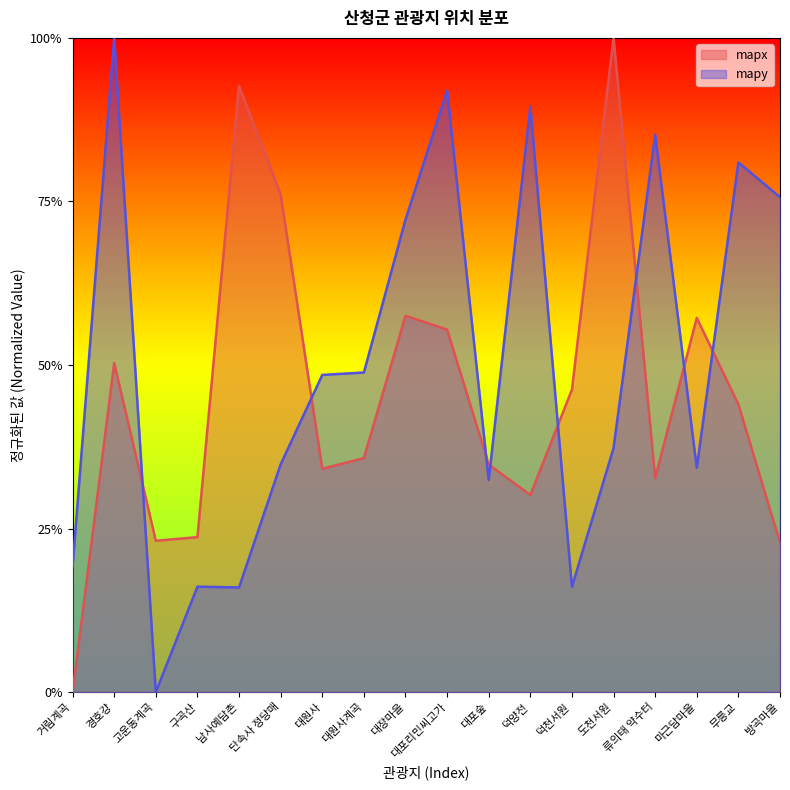

The value of mapy at 대원사 is 0.2. True or false?

False